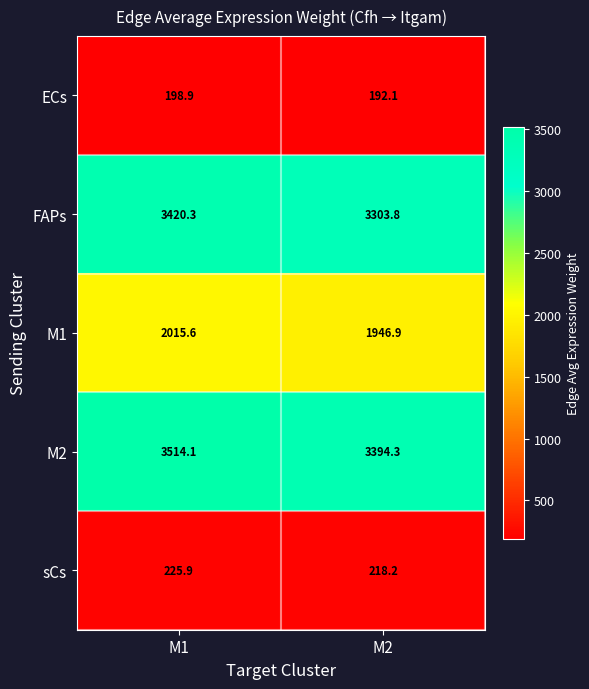

Which label corresponds to the largest value in the chart?

M1